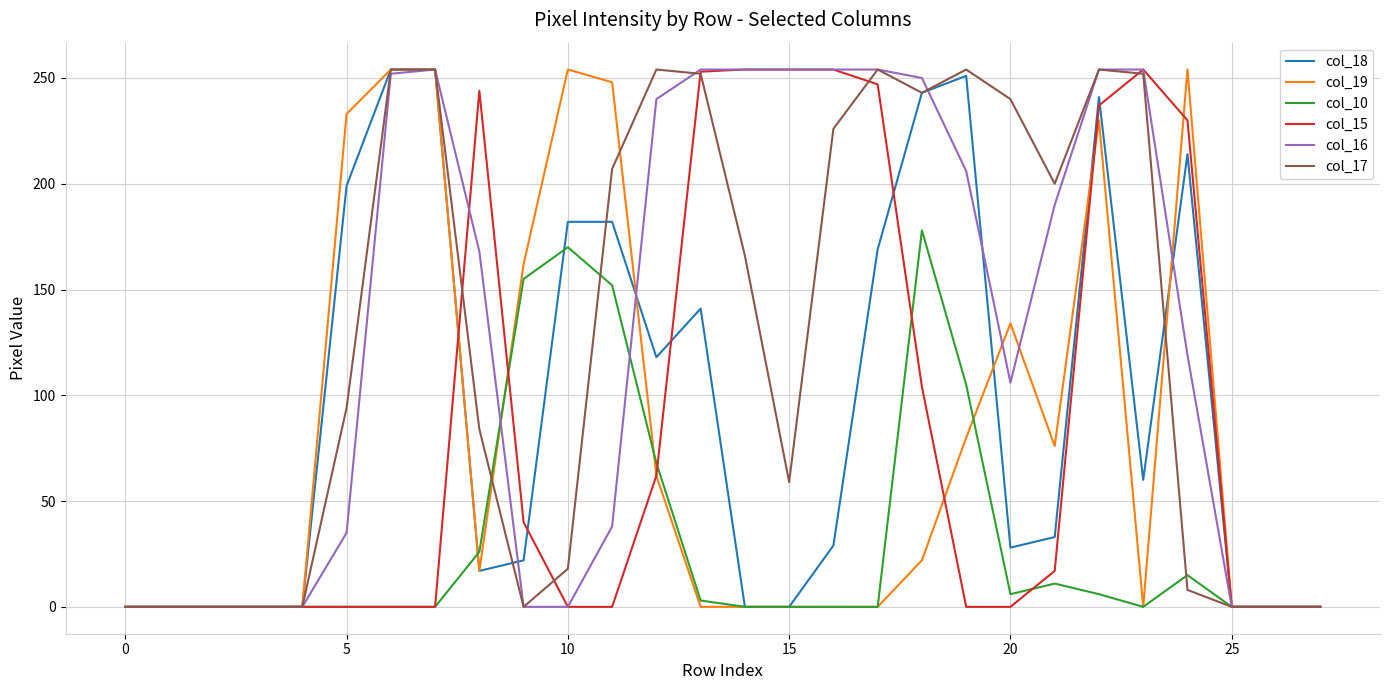

What is the greatest value displayed?

254